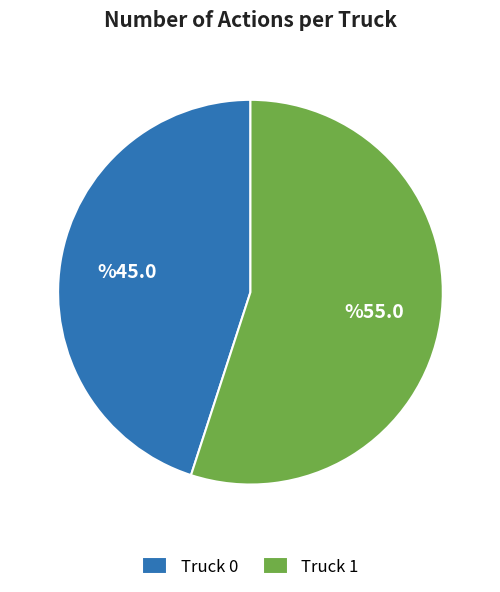

How many segments does this pie chart have?

2